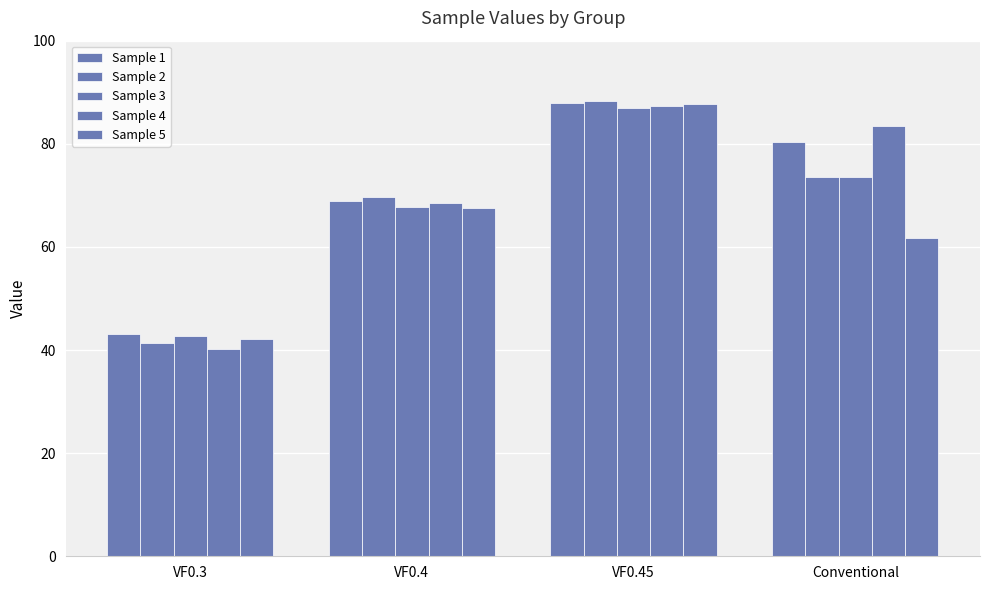

How many categories are shown in the chart?

4